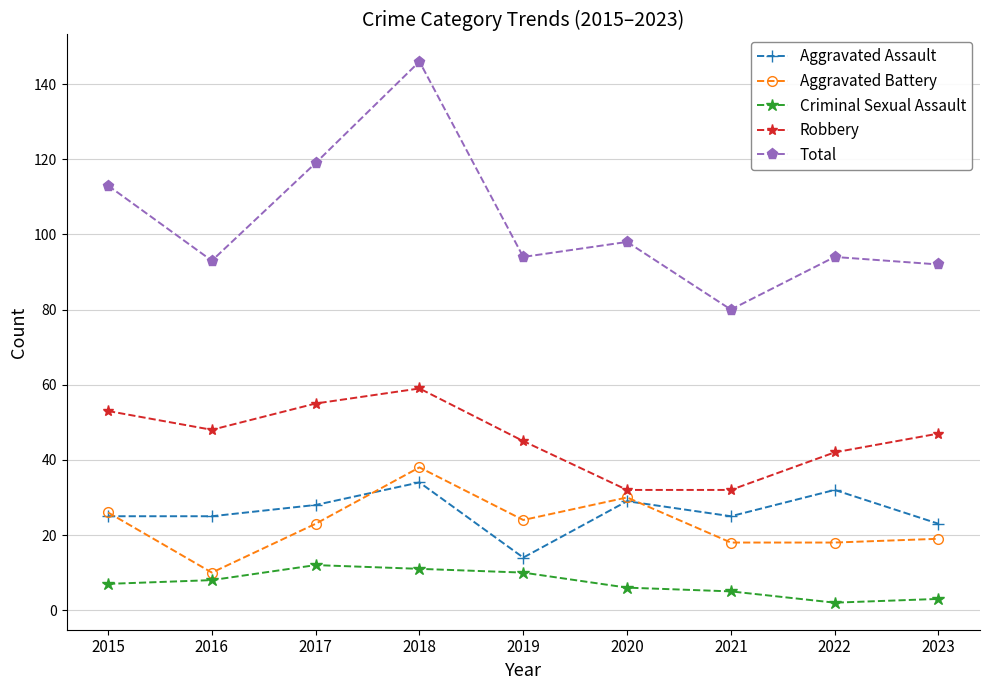

Read the Robbery value at 2018, to the nearest 10.

60